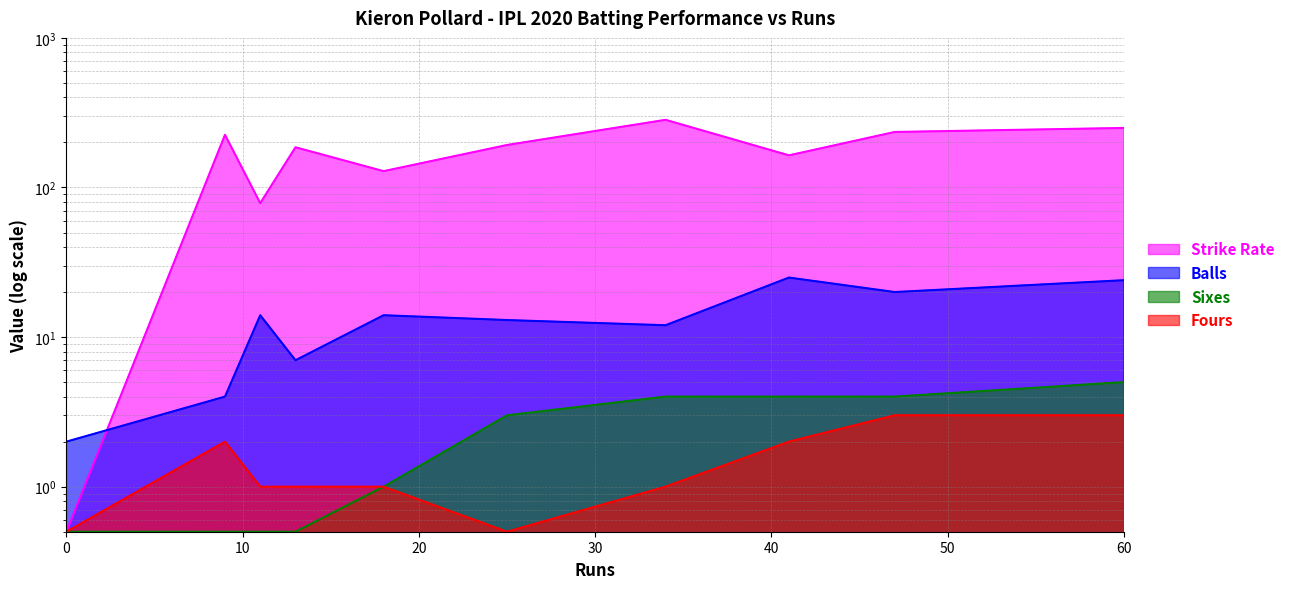

True or false: Strike Rate has more than 2 points higher than both neighbors.

True